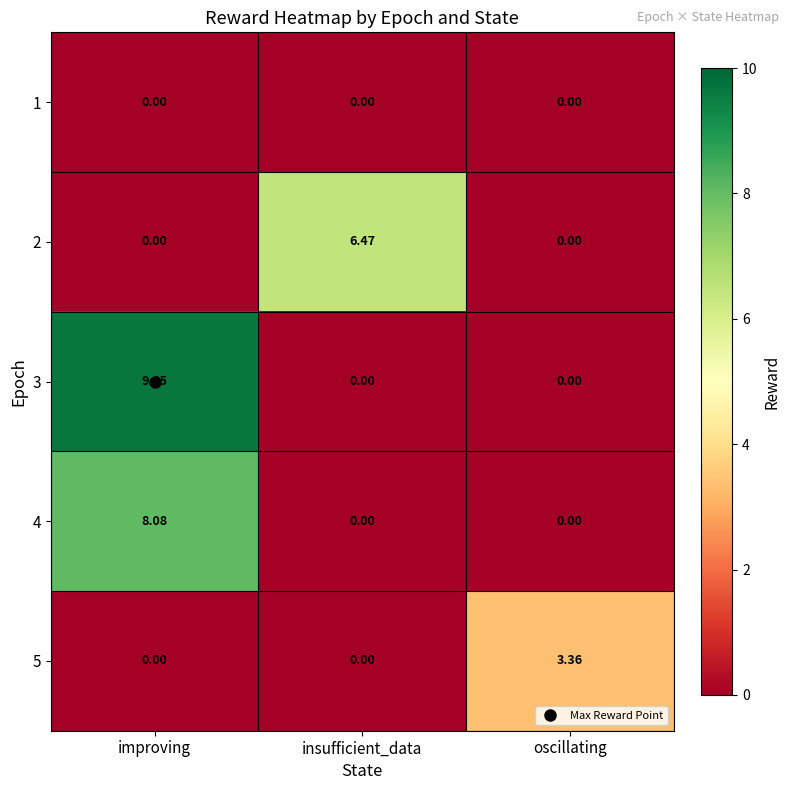

At which category is the sum across all series the highest?

improving